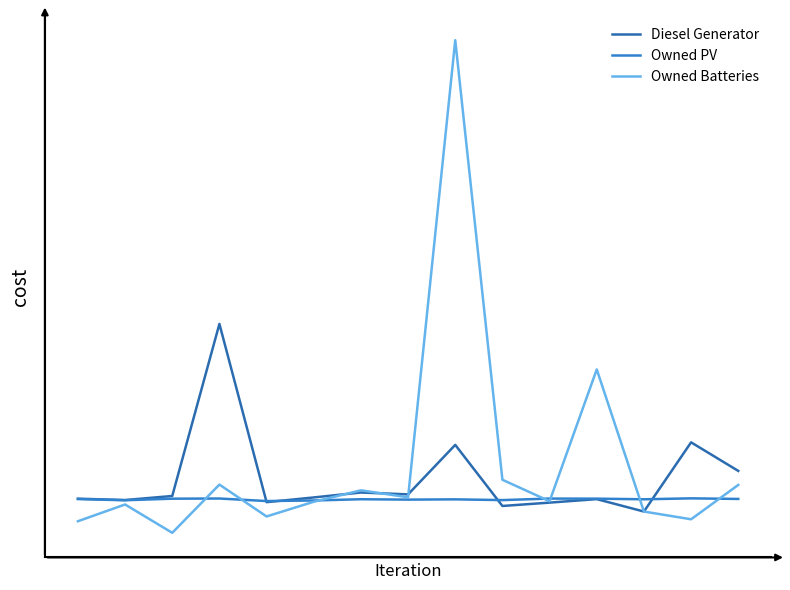

What is the difference between the second highest and minimum values in the Owned Batteries series?

373.7